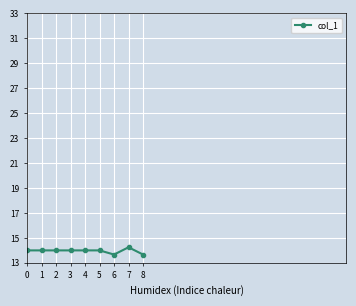

What is the minimum value shown in the chart?

13.7